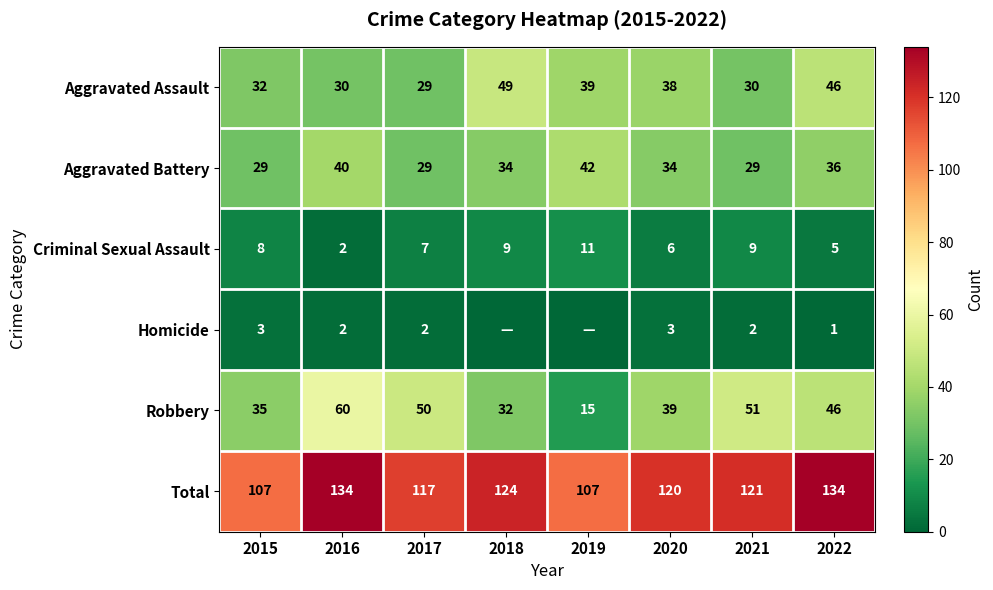

What is the spread (max minus min) of values at 2017?

115